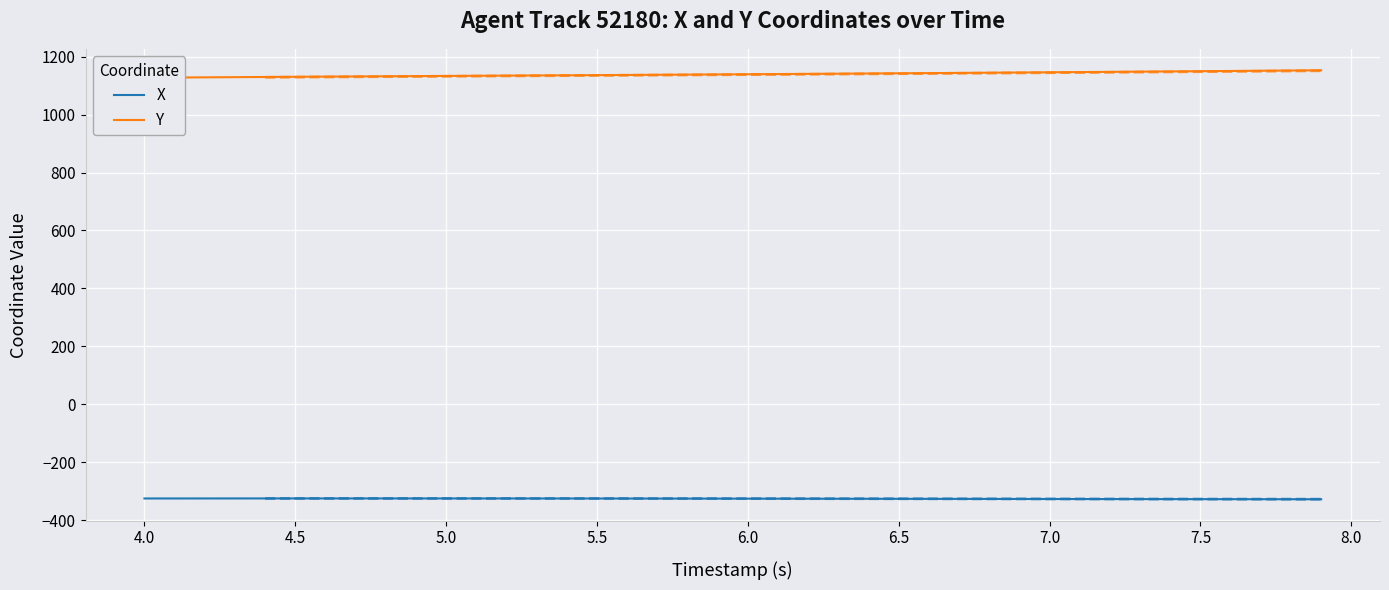

What is the difference between the second highest and minimum values in the Y series?

24.8